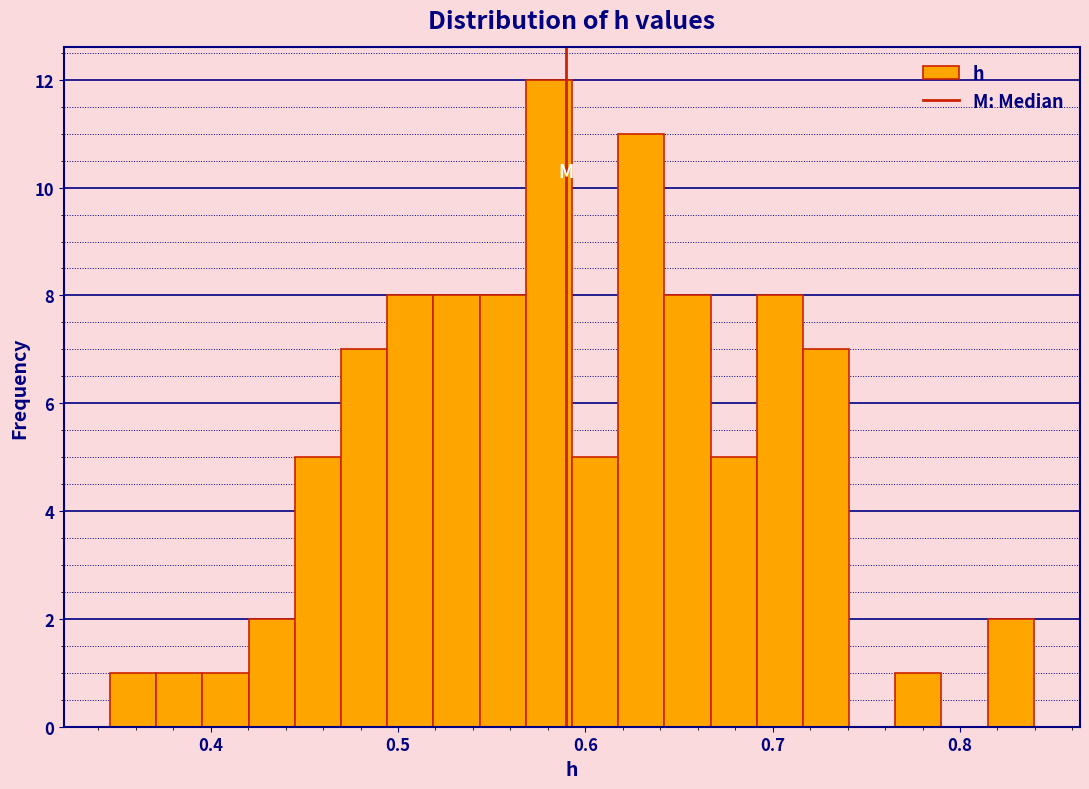

Around what value on the x-axis is the tallest bar? Give the approximate position of its centre, as read against the axis.

0.58